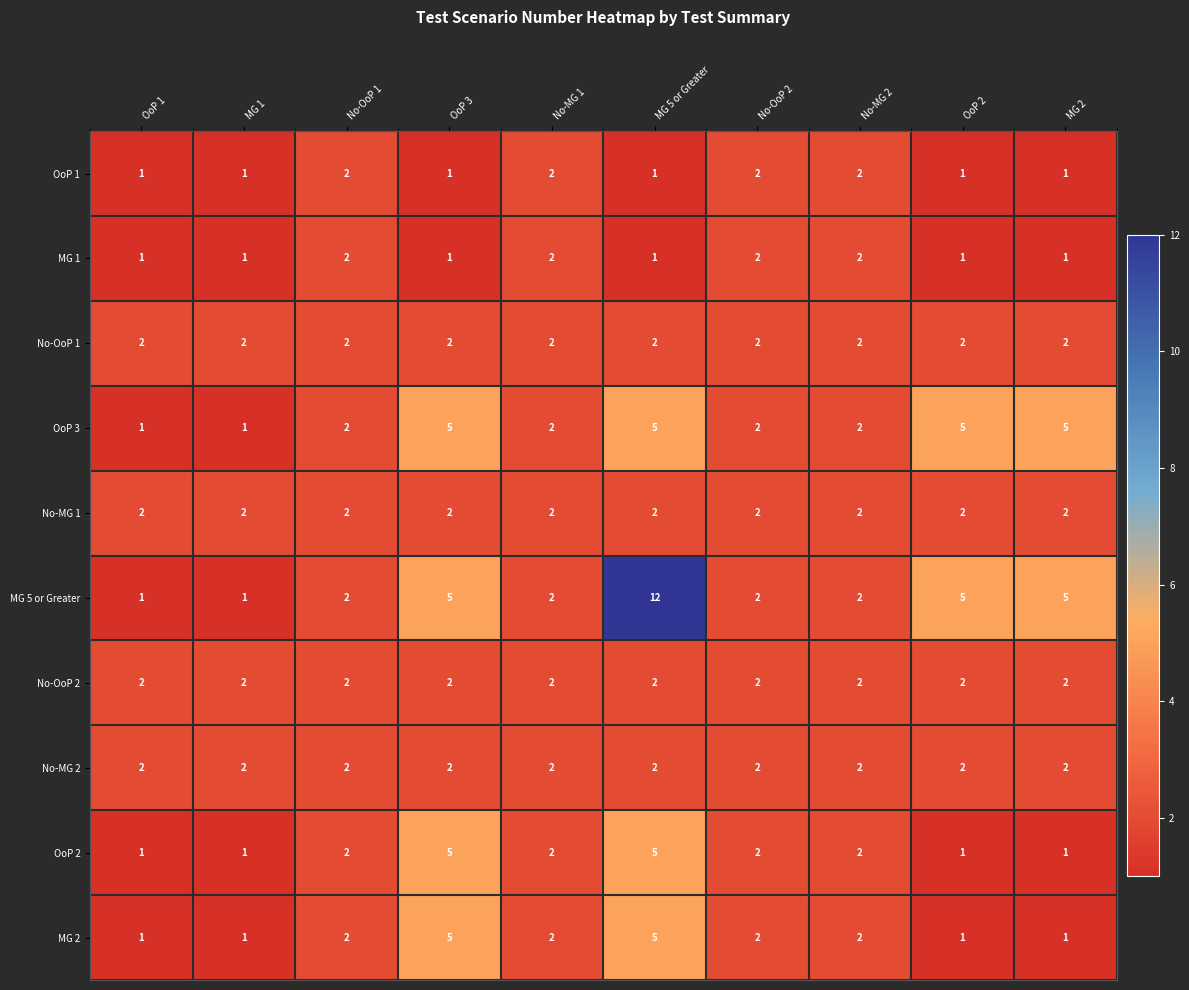

Between MG 5 or Greater and OoP 2, which series saw the biggest shift?

MG 5 or Greater